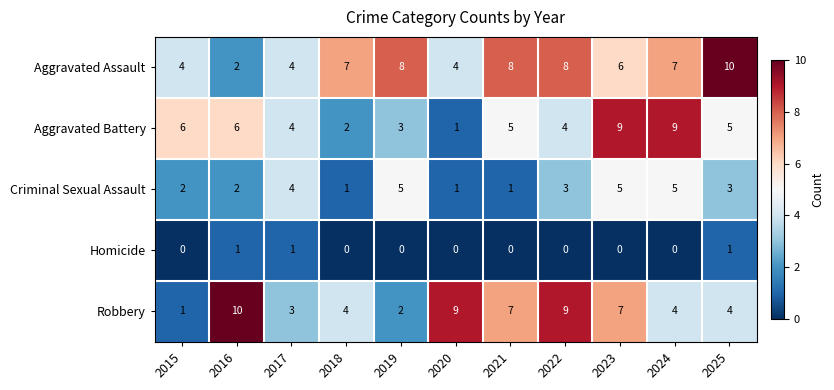

Rank the series at 2025 from highest to lowest value.

Aggravated Assault, Aggravated Battery, Robbery, Criminal Sexual Assault, Homicide